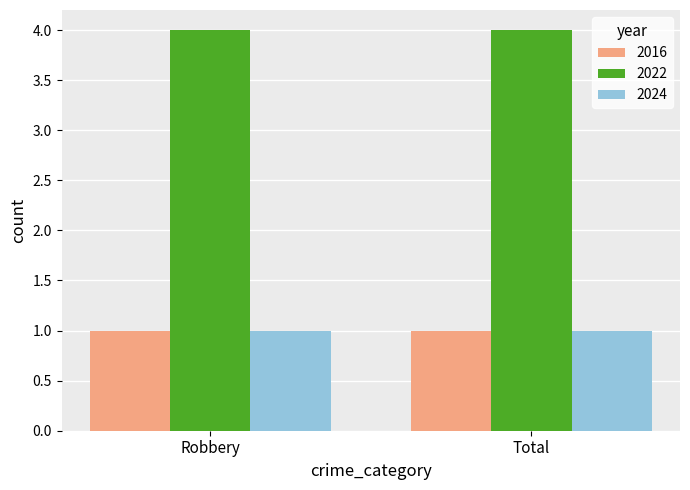

The 2016 series shows 0 at Total. True or false?

False